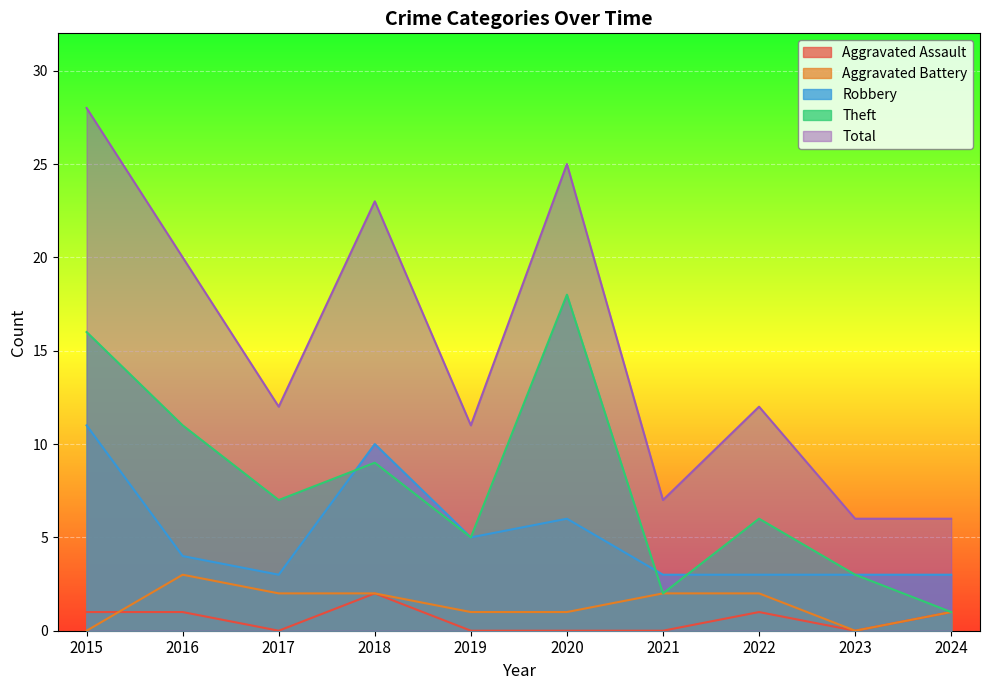

True or false: Aggravated Assault and Theft cross at least once.

False